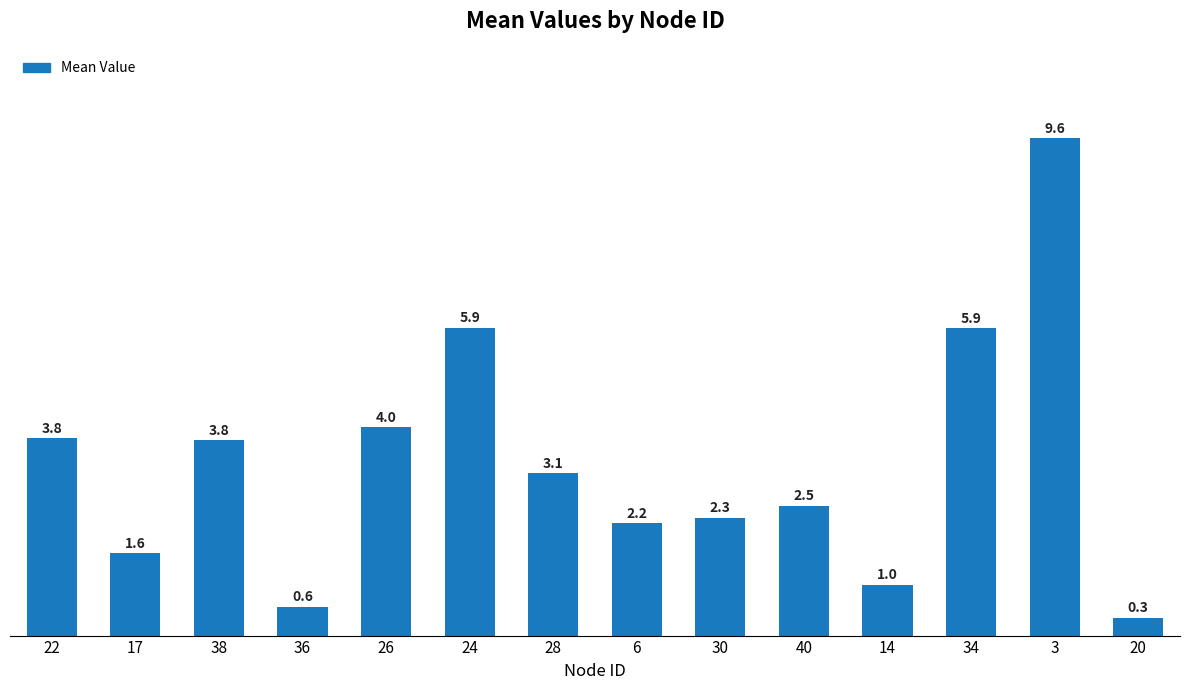

What is the sum of the values at 6 and 28?

5.3